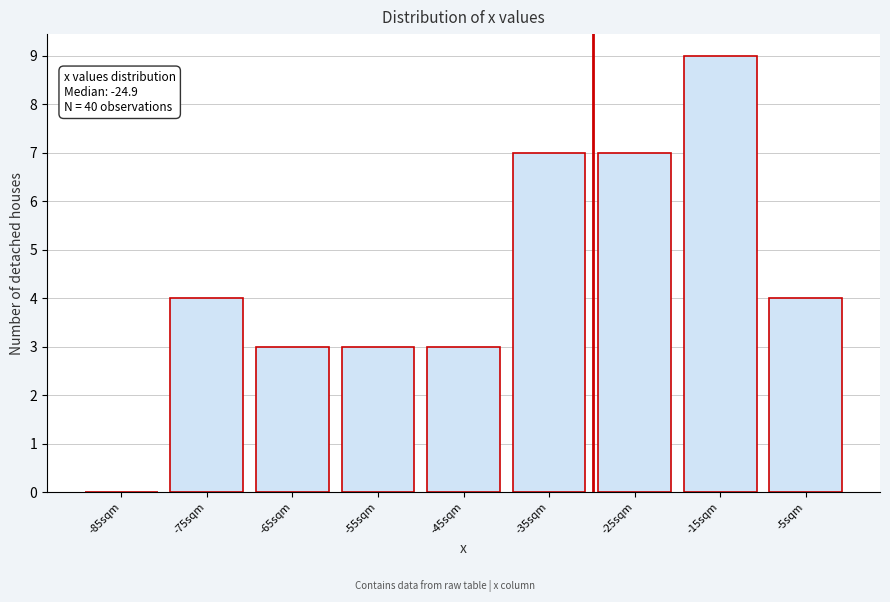

Reading left to right, what are all the values shown in this chart?

-85sqm=0	-75sqm=4	-65sqm=3	-55sqm=3	-45sqm=3	-35sqm=7	-25sqm=7	-15sqm=9	-5sqm=4